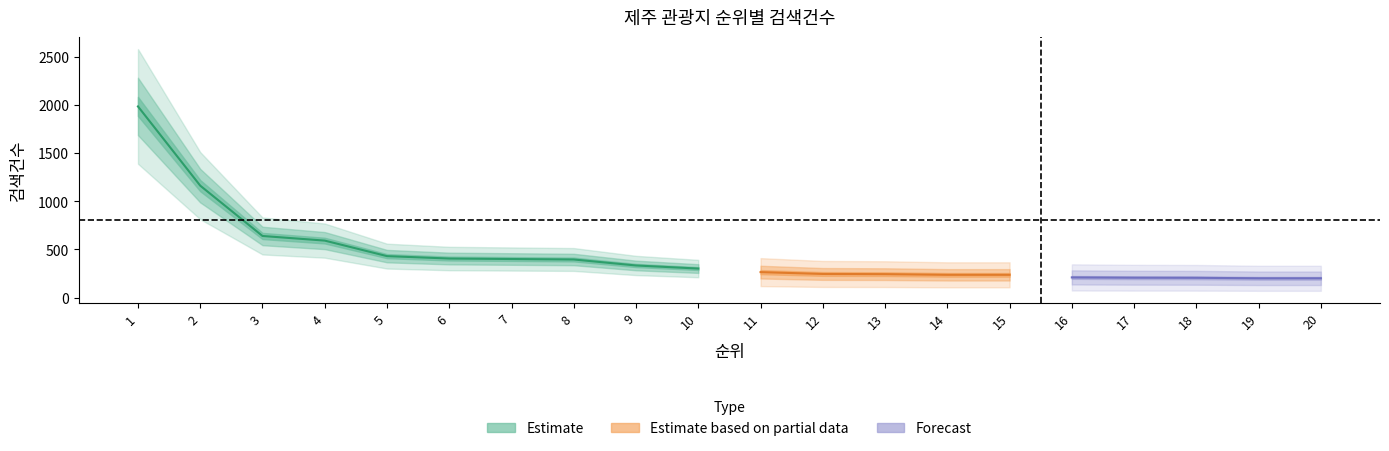

Read the value at 13, to the nearest 50.

250